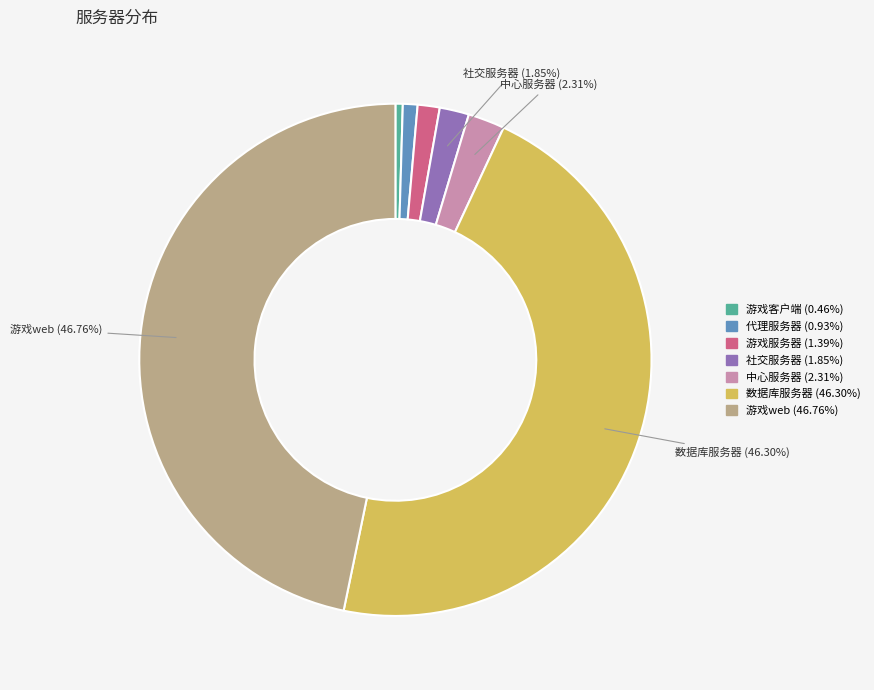

Approximately how many times larger is the value at 代理服务器 compared to 社交服务器?

0.5